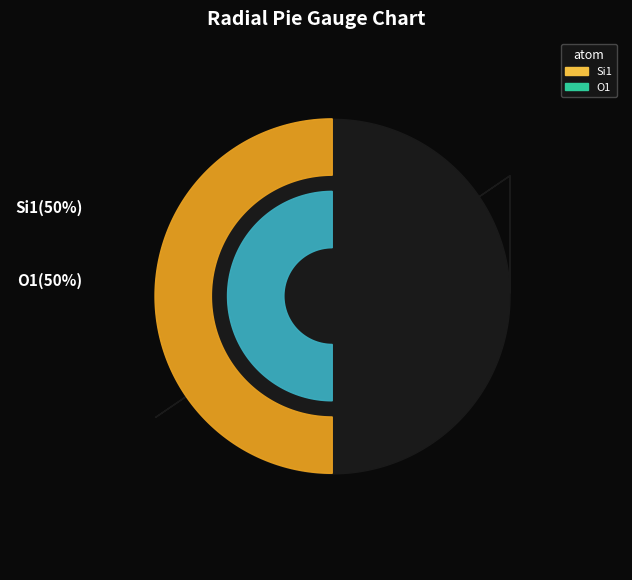

Does 3 account for over 50% of the chart?

No